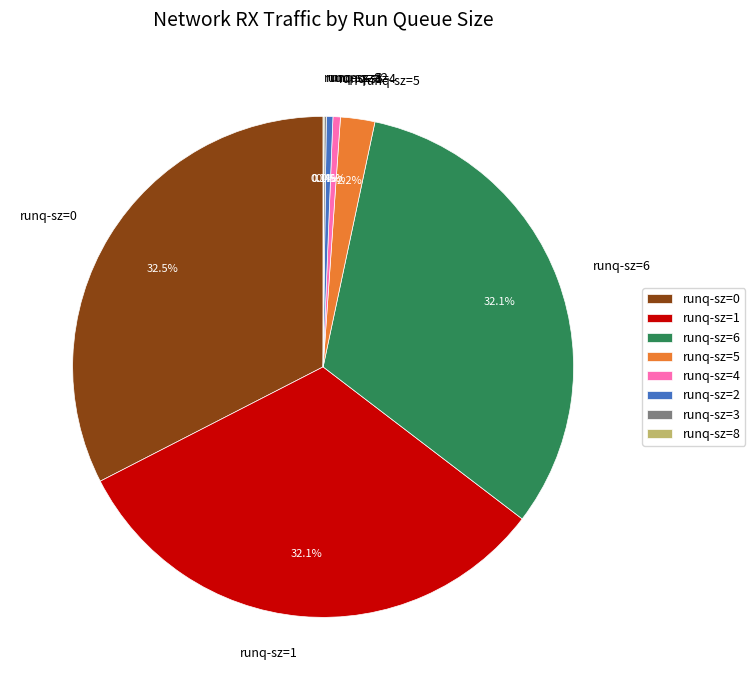

How much of the chart is everything except runq-sz=1?

67.9%